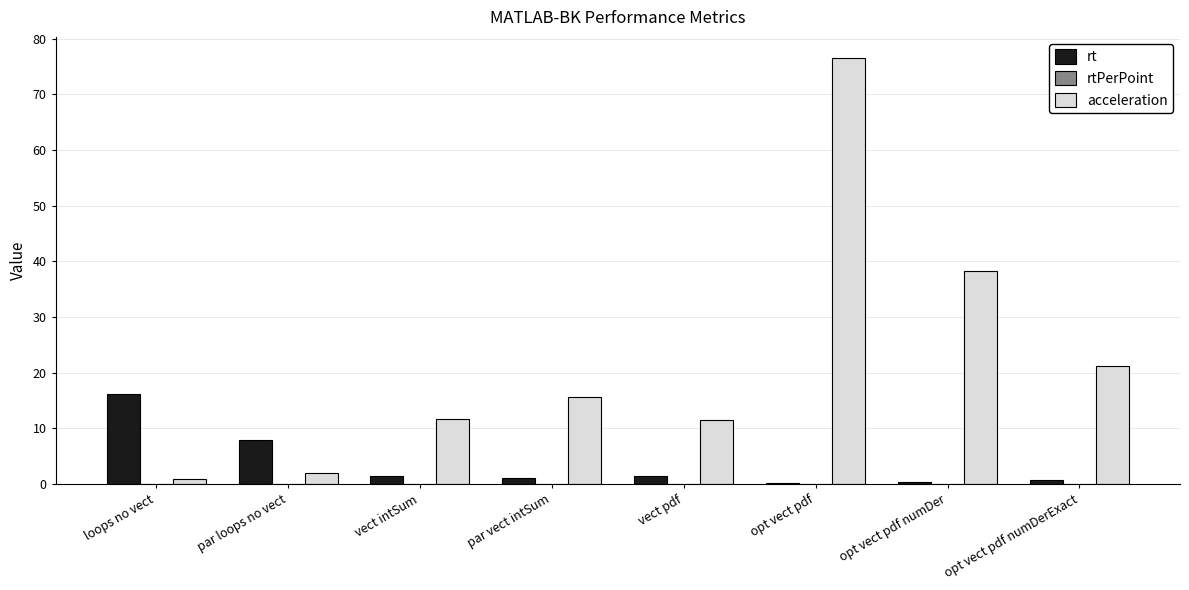

At which category is the sum across all series the highest?

opt vect pdf